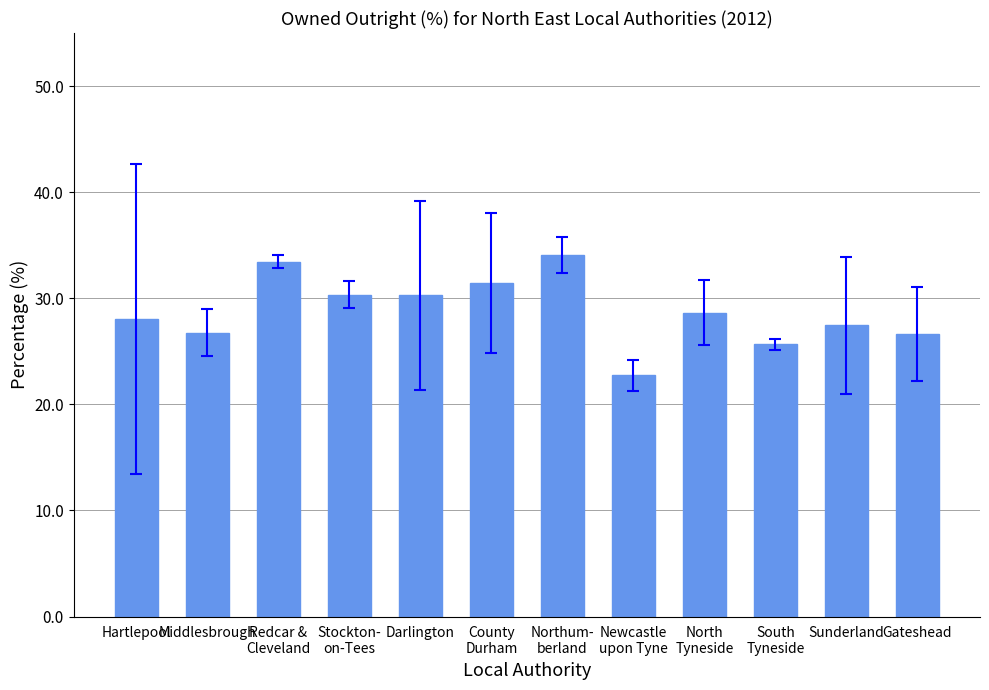

What is the smallest value displayed?

22.8